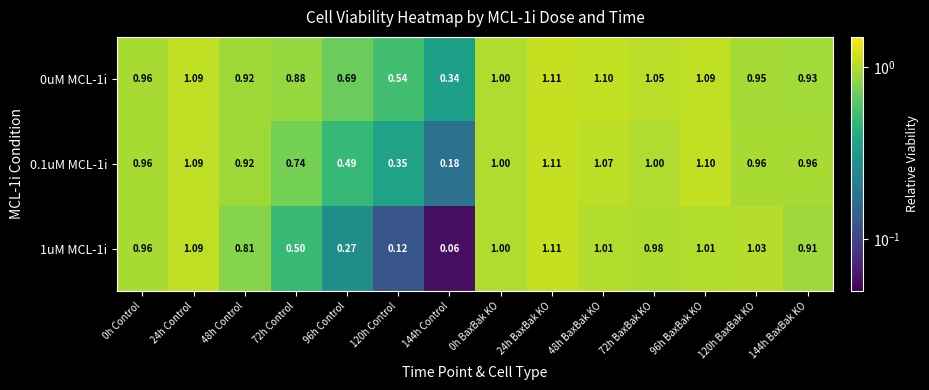

How many data points does each series have?

14